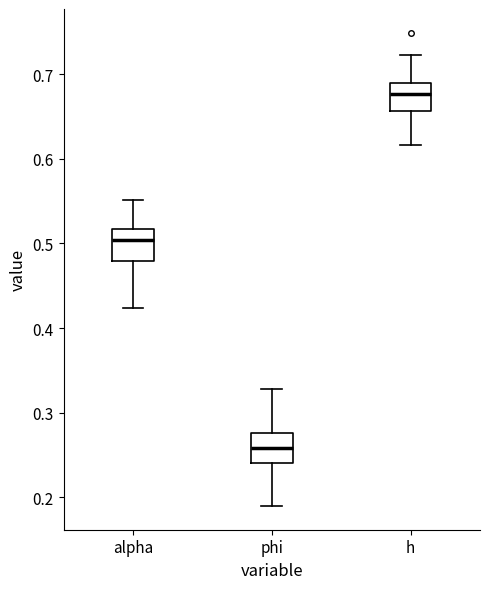

Where does the upper whisker of the box for phi end on the y-axis? The values are not printed on the chart, so give them approximately, as read against the axis.

0.33